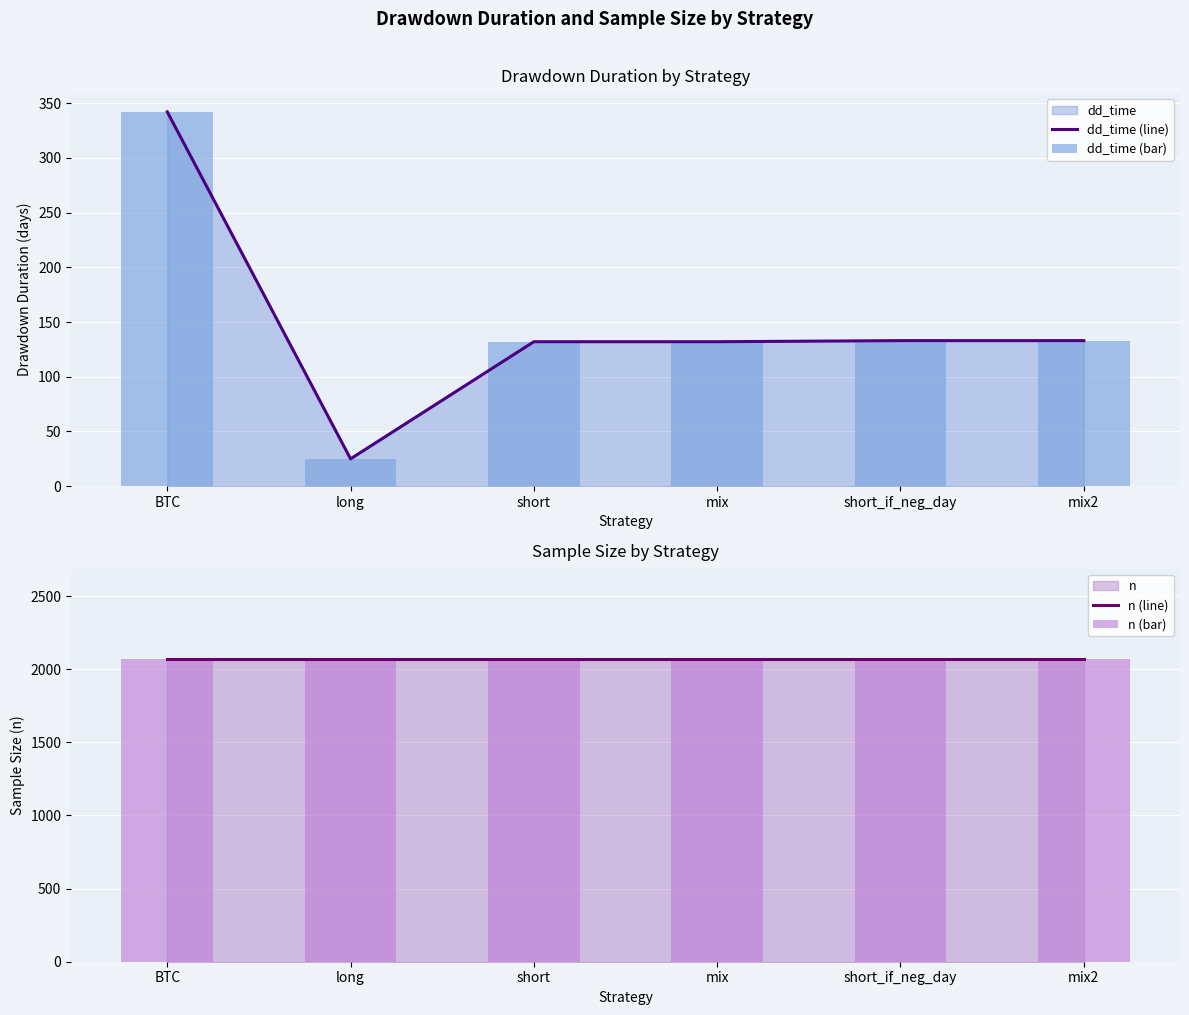

Is the value of dd_time (bar) at short_if_neg_day greater than the value of dd_time (line) at mix?

Yes